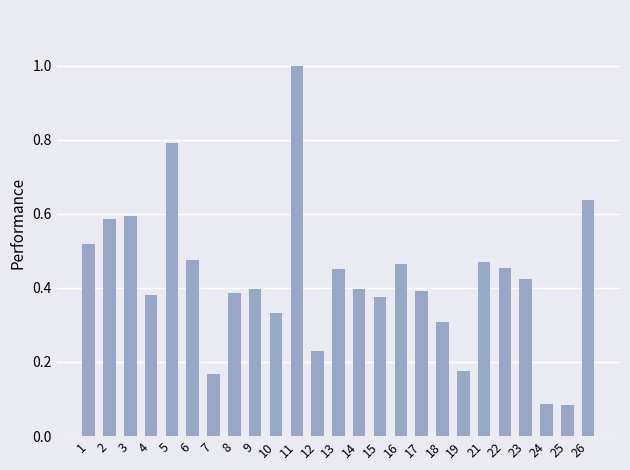

Between 12 and 24, which is larger?

12